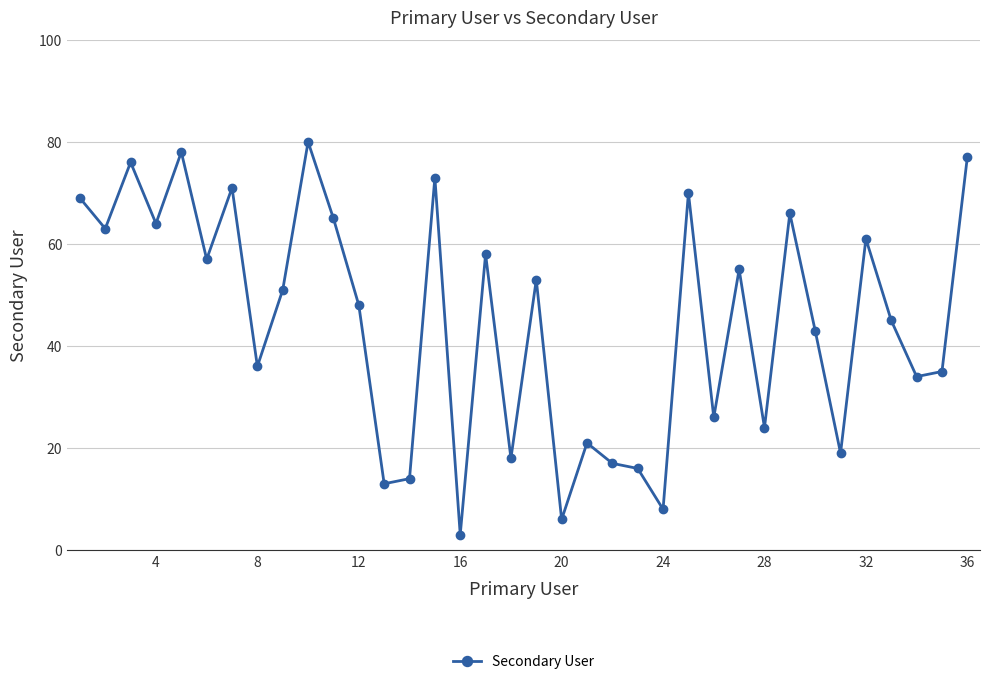

What is the average value?

45